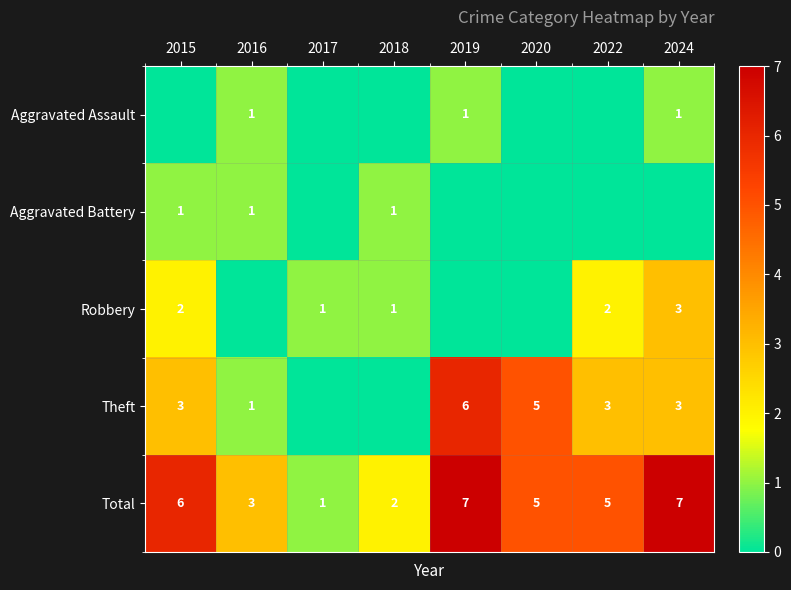

What is the sum of the Total values at 2016 and 2018?

5